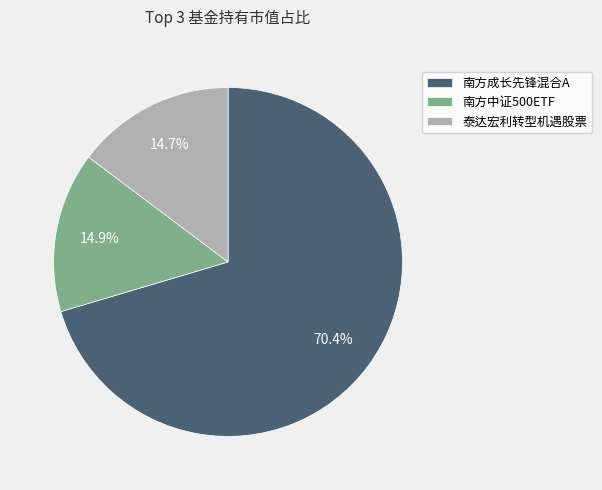

Which category has the biggest portion of the pie?

南方成长先锋混合A